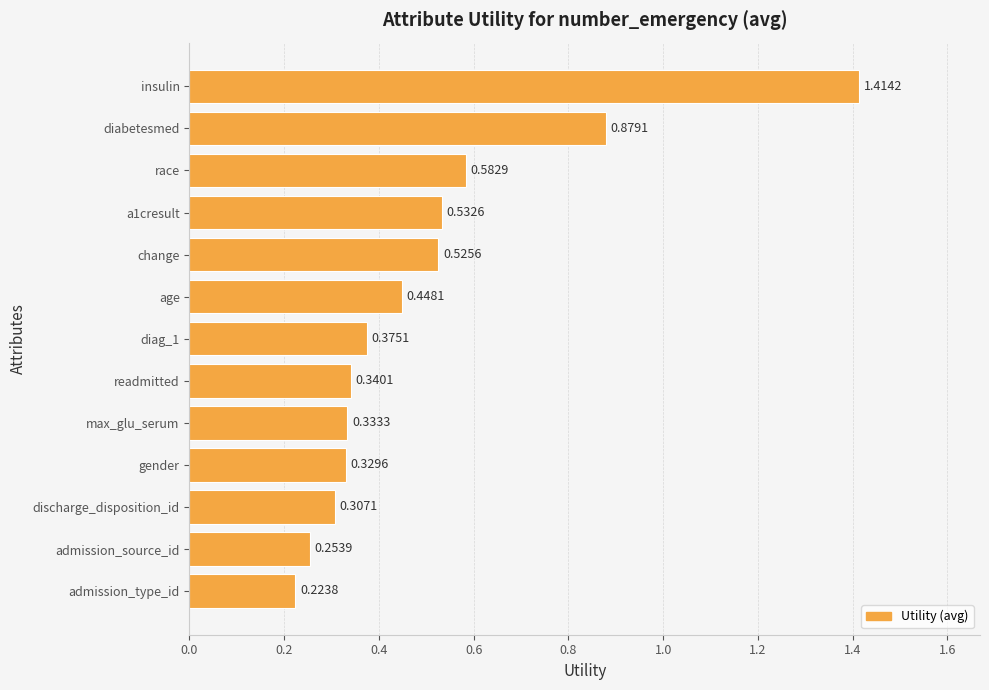

What is the difference between the maximum and second lowest values?

1.2